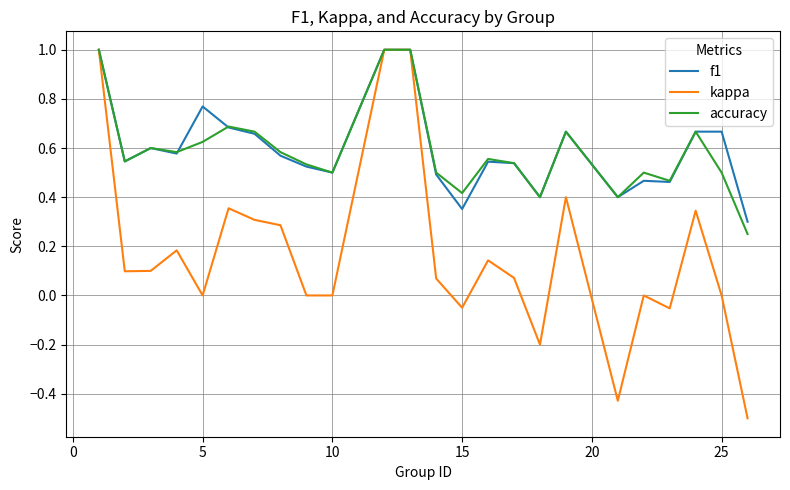

What is the greatest value displayed?

1.0